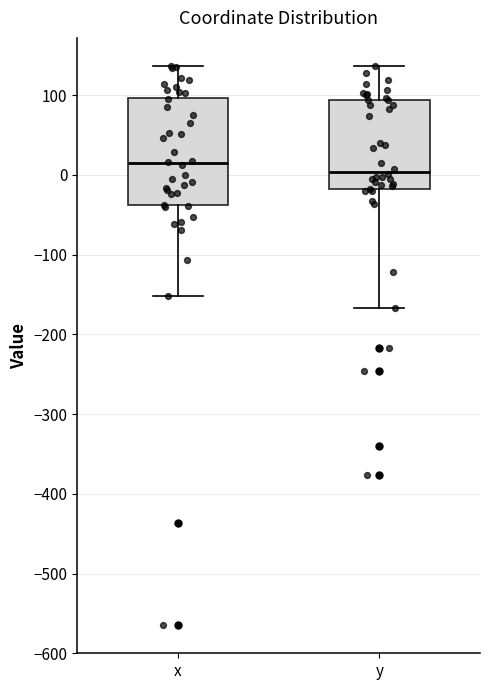

Which box's median line is the highest?

x